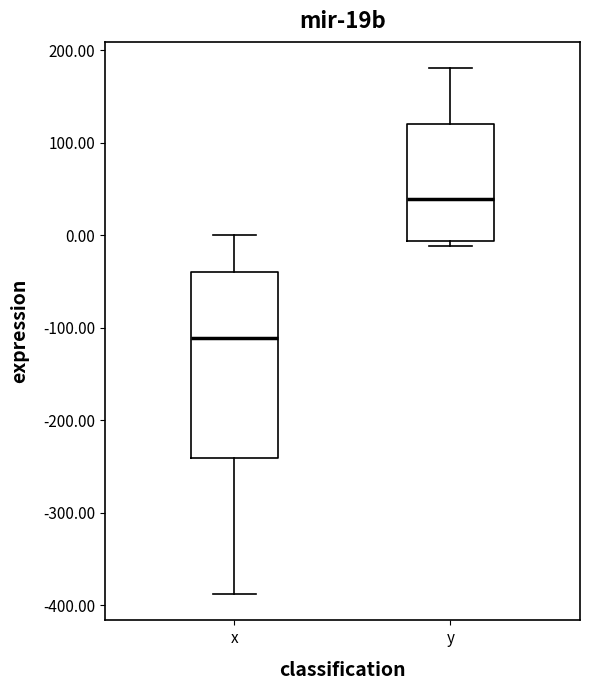

Reading left to right, transcribe this box plot: for each box, give where its median line is, the range the box spans, and where its two whiskers end, as read against the y-axis. The values are not printed on the chart, so give them approximately, as read against the axis.

x: median -110, box -240 to -40, whiskers -390 to 0
y: median 40, box -10 to 120, whiskers -10 (just below the box's lower edge) to 180